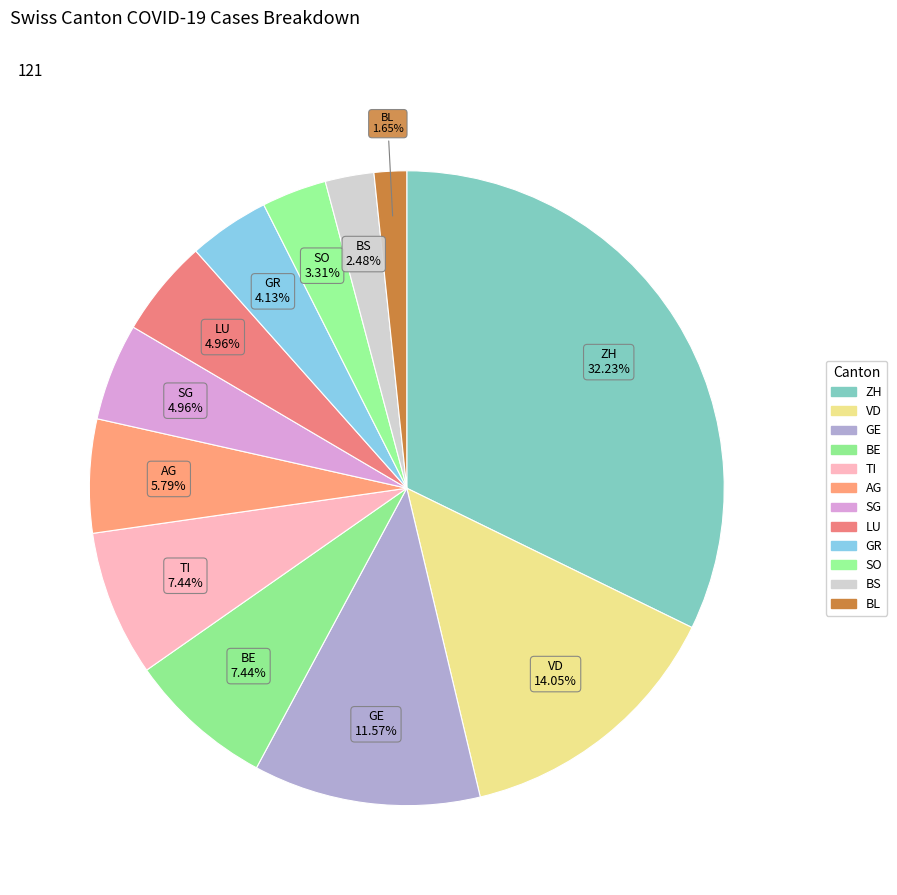

To the nearest percent, what is the combined percentage of VD and SO?

17%